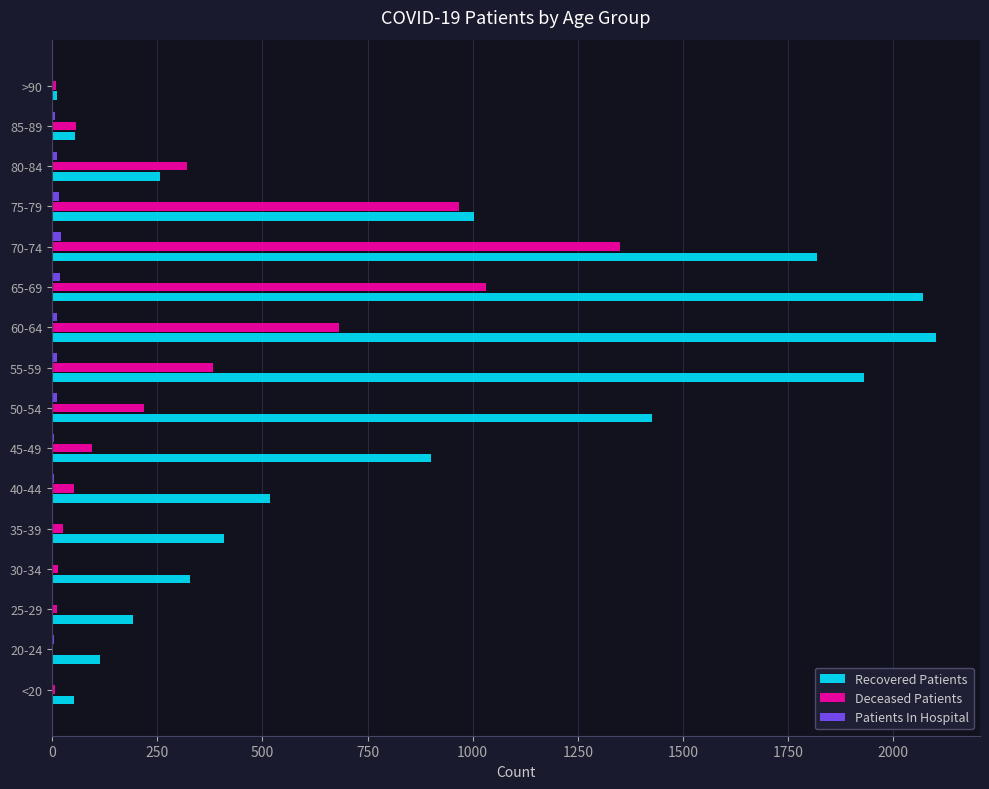

Count the number of data series in this chart.

3